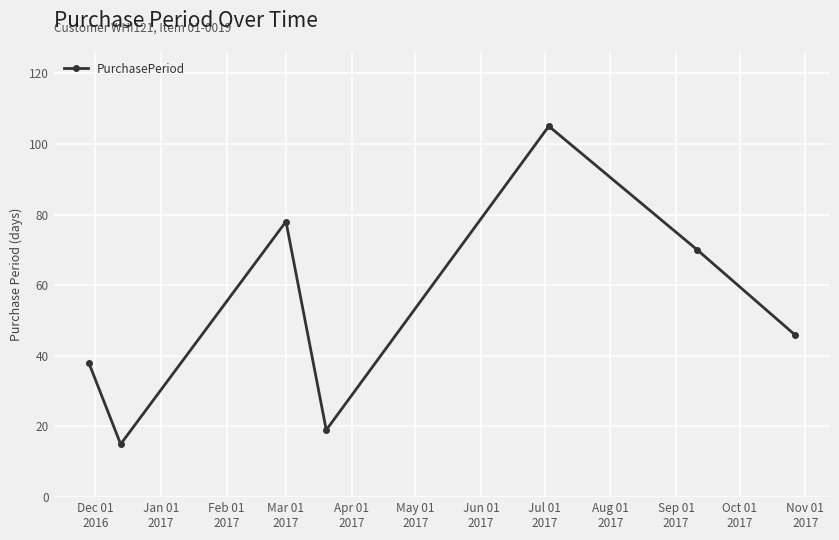

What is the difference between the maximum and minimum values?

90